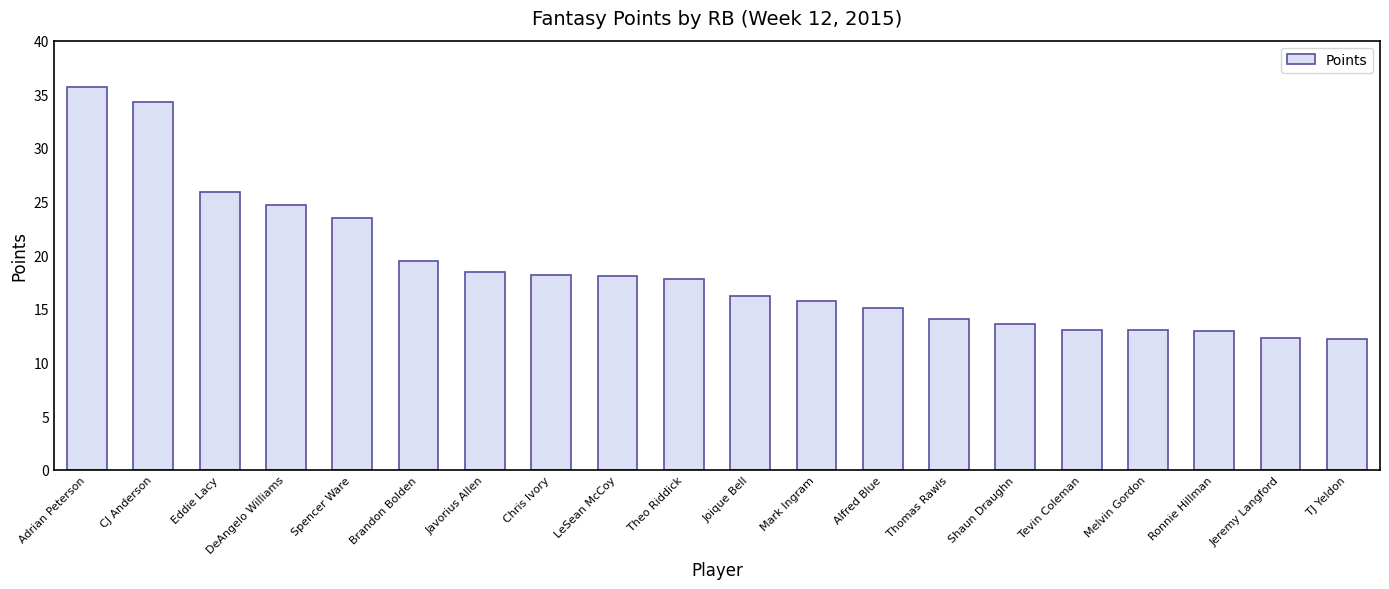

The chart shows a value of 4.2 at Ronnie Hillman. True or false?

False